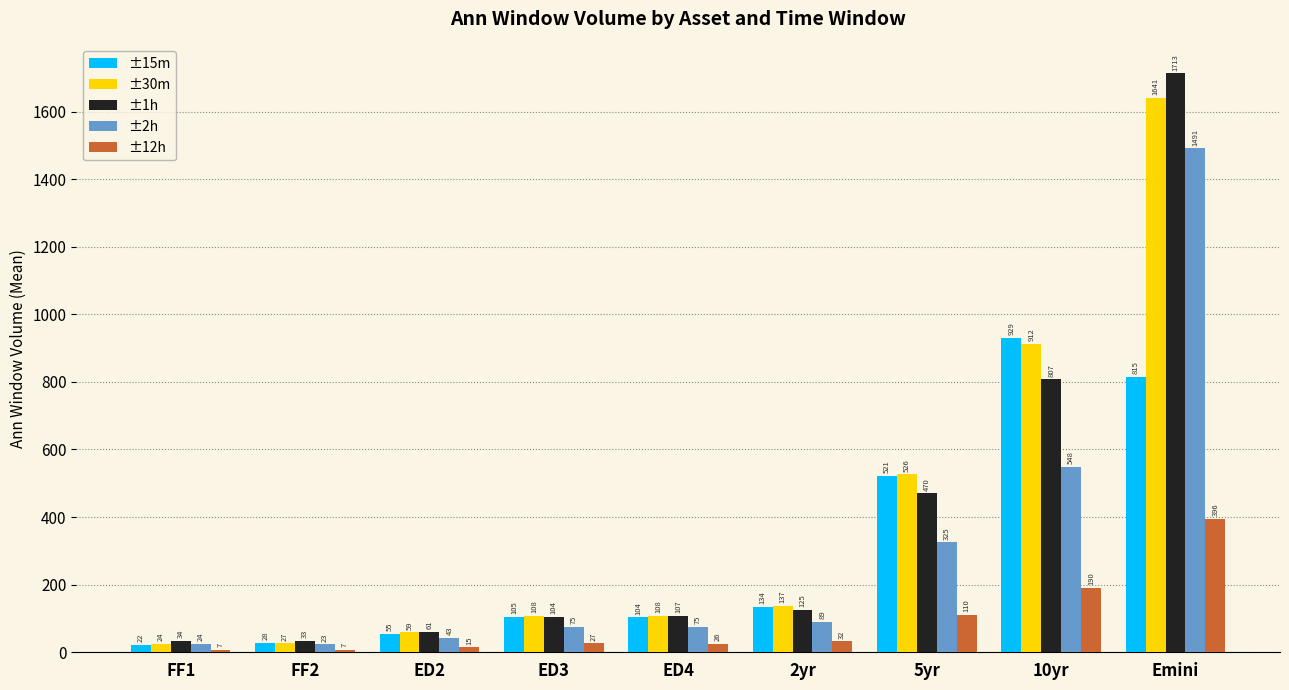

What is the difference between the highest and lowest values at FF2?

26.4